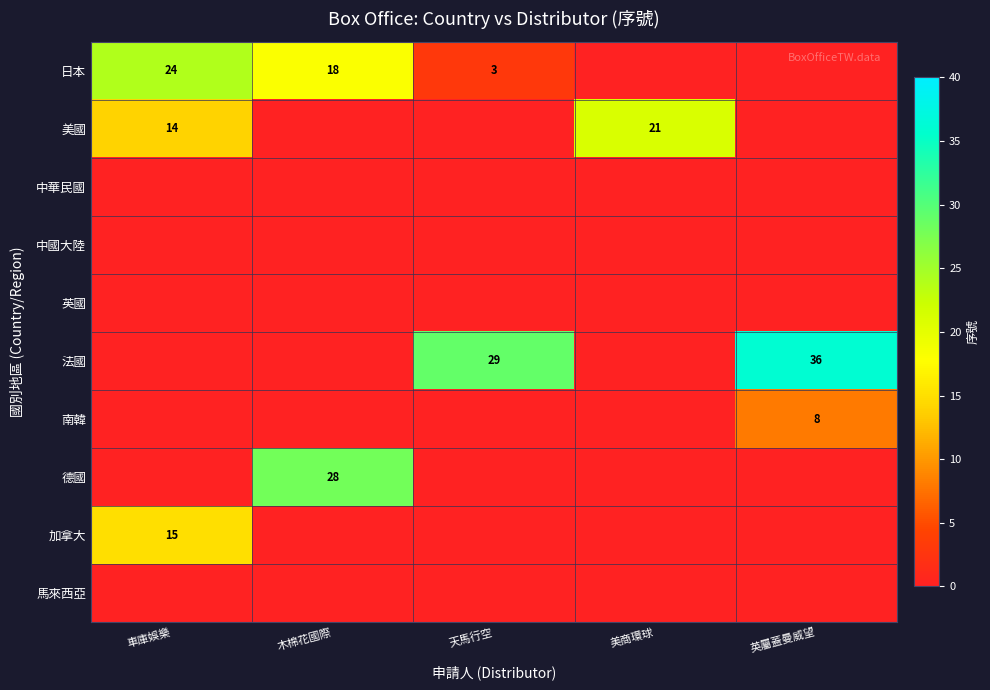

At how many categories does at least one series exceed 6?

5